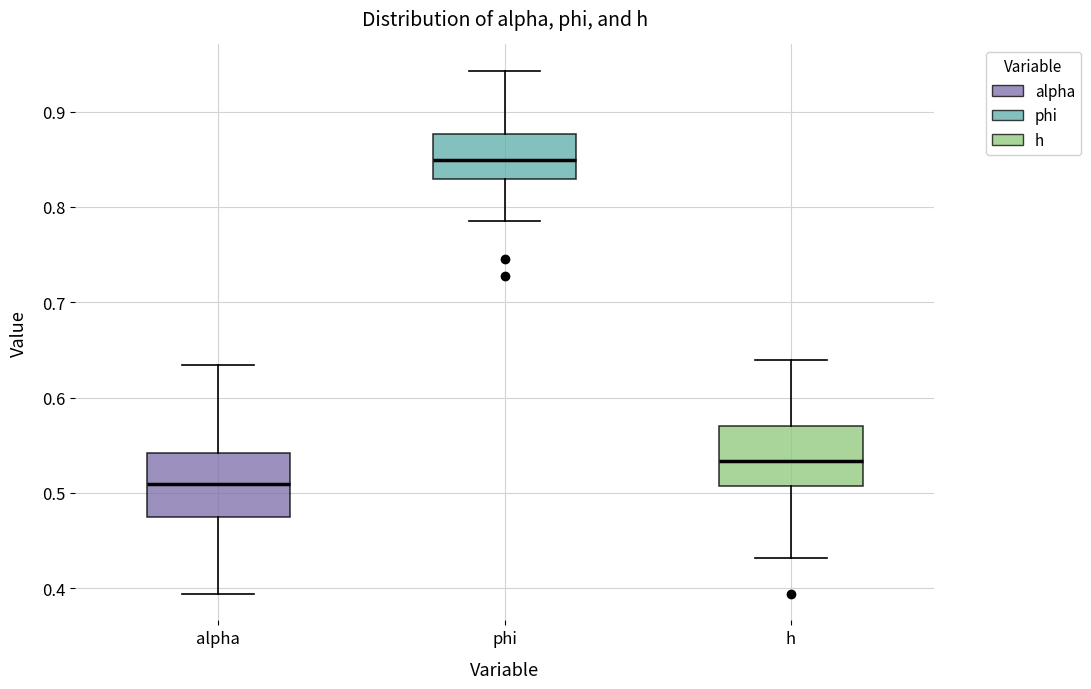

Which box has the highest median line?

phi